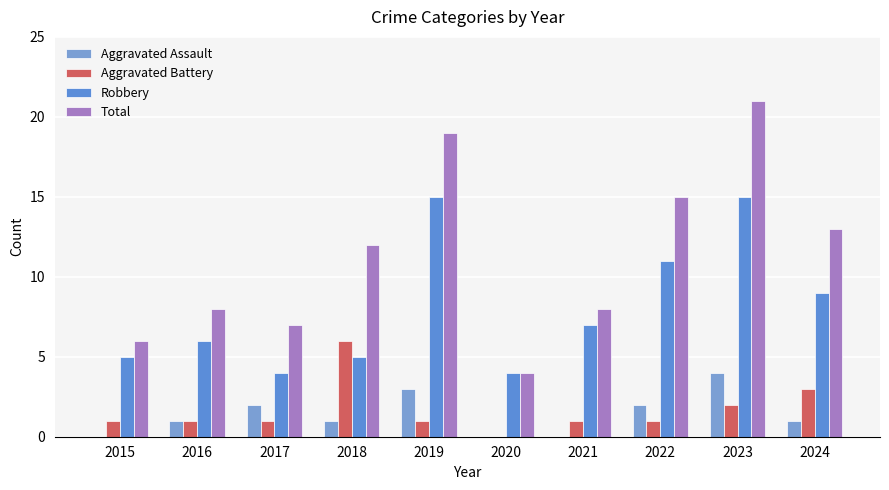

What is the greatest value displayed?

21